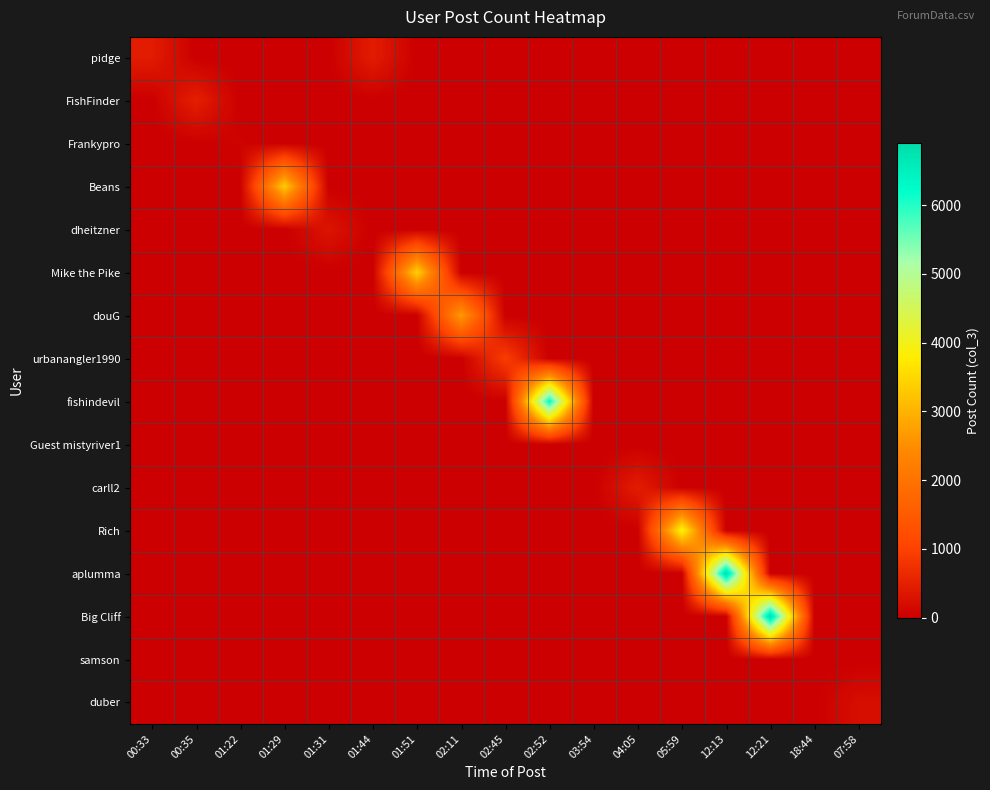

Reading left to right, list all the values displayed in this chart.

pidge: 00:33=438	00:35=0	01:22=0	01:29=0	01:31=0	01:44=438	01:51=0	02:11=0	02:45=0	02:52=0	03:54=0	04:05=0	05:59=0	12:13=0	12:21=0	18:44=0	07:58=0
FishFinder: 00:33=0	00:35=481	01:22=0	01:29=0	01:31=0	01:44=0	01:51=0	02:11=0	02:45=0	02:52=0	03:54=0	04:05=0	05:59=0	12:13=0	12:21=0	18:44=0	07:58=0
Frankypro: 00:33=0	00:35=0	01:22=63	01:29=0	01:31=0	01:44=0	01:51=0	02:11=0	02:45=0	02:52=0	03:54=0	04:05=0	05:59=0	12:13=0	12:21=0	18:44=0	07:58=0
Beans: 00:33=0	00:35=0	01:22=0	01:29=3339	01:31=0	01:44=0	01:51=0	02:11=0	02:45=0	02:52=0	03:54=0	04:05=0	05:59=0	12:13=0	12:21=0	18:44=0	07:58=0
dheitzner: 00:33=0	00:35=0	01:22=0	01:29=0	01:31=314	01:44=0	01:51=0	02:11=0	02:45=0	02:52=0	03:54=0	04:05=0	05:59=0	12:13=0	12:21=0	18:44=0	07:58=0
Mike the Pike: 00:33=0	00:35=0	01:22=0	01:29=0	01:31=0	01:44=0	01:51=3421	02:11=0	02:45=0	02:52=0	03:54=0	04:05=0	05:59=0	12:13=0	12:21=0	18:44=0	07:58=0
douG: 00:33=0	00:35=0	01:22=0	01:29=0	01:31=0	01:44=0	01:51=0	02:11=2693	02:45=0	02:52=0	03:54=0	04:05=0	05:59=0	12:13=0	12:21=0	18:44=0	07:58=0
urbanangler1990: 00:33=0	00:35=0	01:22=0	01:29=0	01:31=0	01:44=0	01:51=0	02:11=0	02:45=933	02:52=0	03:54=0	04:05=0	05:59=0	12:13=0	12:21=0	18:44=0	07:58=0
fishindevil: 00:33=0	00:35=0	01:22=0	01:29=0	01:31=0	01:44=0	01:51=0	02:11=0	02:45=0	02:52=6254	03:54=0	04:05=0	05:59=0	12:13=0	12:21=0	18:44=0	07:58=0
Guest mistyriver1: 00:33=0	00:35=0	01:22=0	01:29=0	01:31=0	01:44=0	01:51=0	02:11=0	02:45=0	02:52=0	03:54=0	04:05=0	05:59=0	12:13=0	12:21=0	18:44=0	07:58=0
carll2: 00:33=0	00:35=0	01:22=0	01:29=0	01:31=0	01:44=0	01:51=0	02:11=0	02:45=0	02:52=0	03:54=0	04:05=443	05:59=0	12:13=0	12:21=0	18:44=0	07:58=0
Rich: 00:33=0	00:35=0	01:22=0	01:29=0	01:31=0	01:44=0	01:51=0	02:11=0	02:45=0	02:52=0	03:54=0	04:05=0	05:59=3927	12:13=0	12:21=0	18:44=0	07:58=0
aplumma: 00:33=0	00:35=0	01:22=0	01:29=0	01:31=0	01:44=0	01:51=0	02:11=0	02:45=0	02:52=0	03:54=0	04:05=0	05:59=0	12:13=6896	12:21=0	18:44=0	07:58=0
Big Cliff: 00:33=0	00:35=0	01:22=0	01:29=0	01:31=0	01:44=0	01:51=0	02:11=0	02:45=0	02:52=0	03:54=0	04:05=0	05:59=0	12:13=0	12:21=6899	18:44=0	07:58=0
samson: 00:33=0	00:35=0	01:22=0	01:29=0	01:31=0	01:44=0	01:51=0	02:11=0	02:45=0	02:52=0	03:54=0	04:05=0	05:59=0	12:13=0	12:21=0	18:44=8	07:58=0
duber: 00:33=0	00:35=0	01:22=0	01:29=0	01:31=0	01:44=0	01:51=0	02:11=0	02:45=0	02:52=0	03:54=0	04:05=0	05:59=0	12:13=0	12:21=0	18:44=0	07:58=220